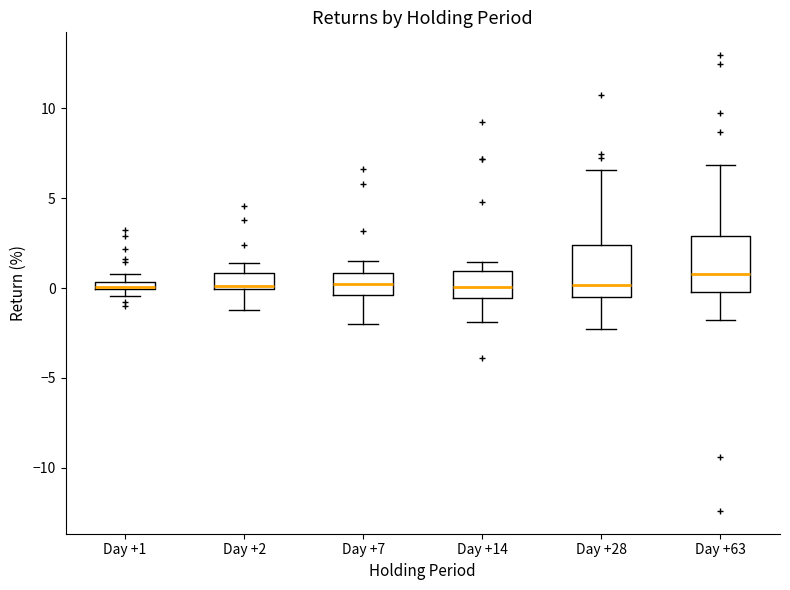

Where is the lower edge of the box for Day +1 on the y-axis? The values are not printed on the chart, so give them approximately, as read against the axis.

0.0